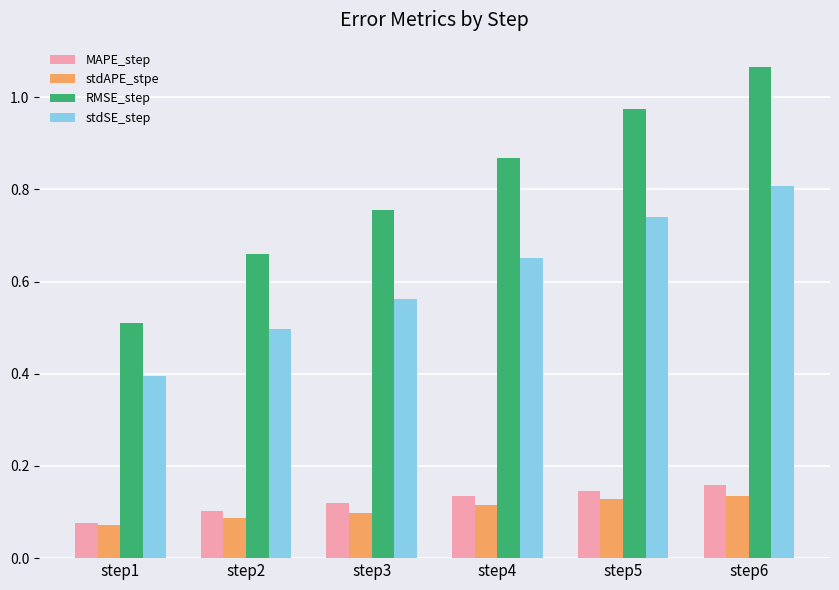

Which category has the highest value across all series?

step6